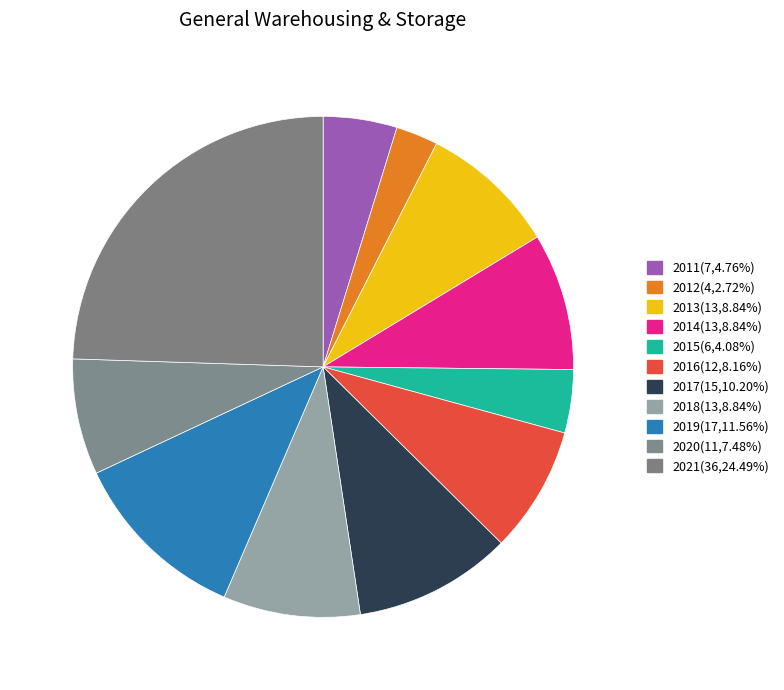

Which category has the smallest portion of the pie?

2012